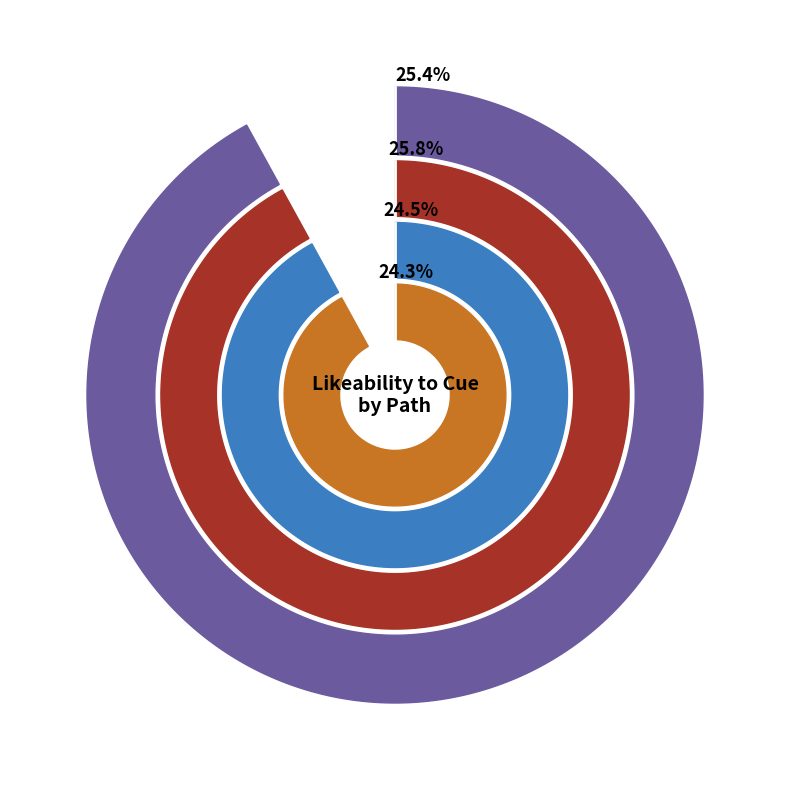

To the nearest percent, what percentage of the pie is path_3?

25%